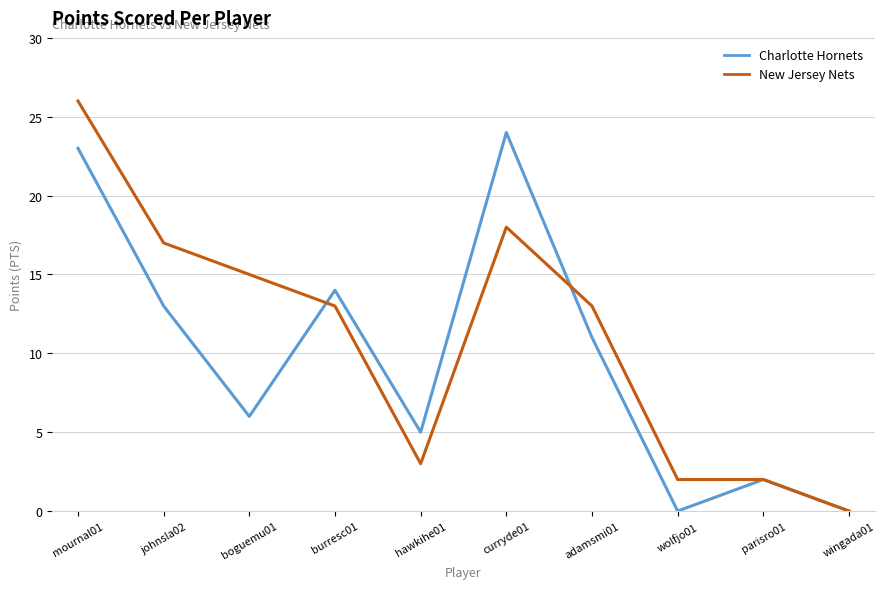

What is the sum of all Charlotte Hornets values?

98